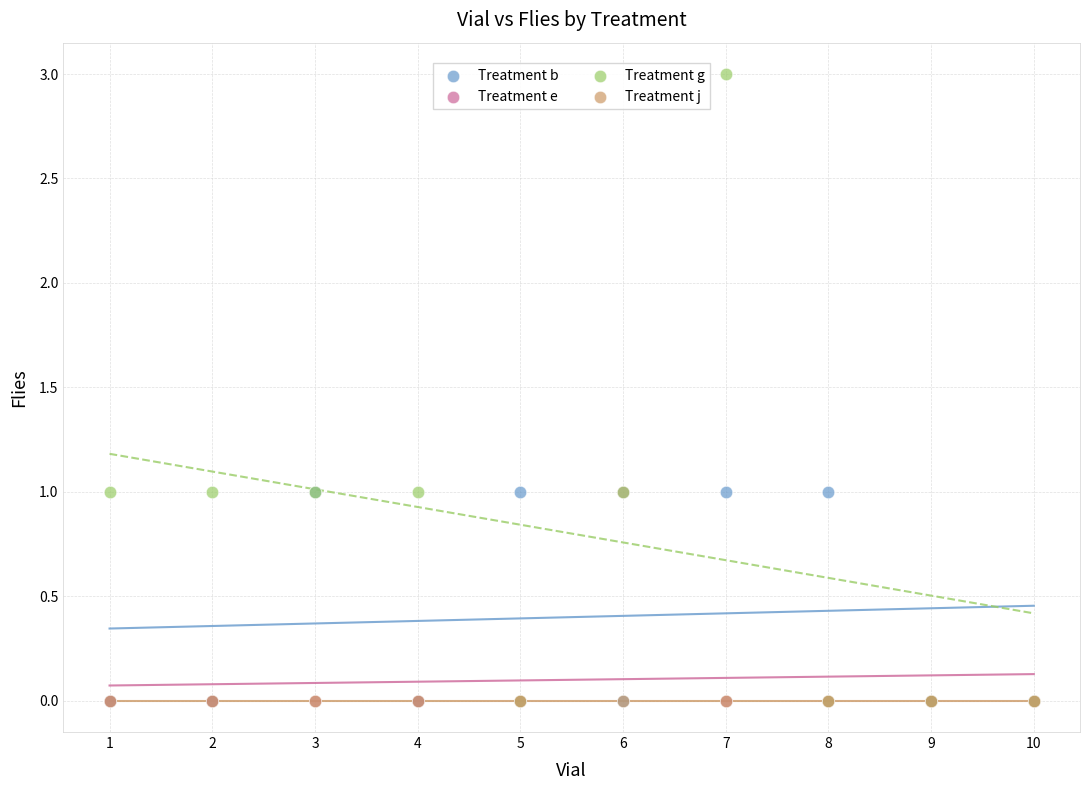

What are all the series names shown in the legend?

Treatment b, Treatment e, Treatment g, Treatment j